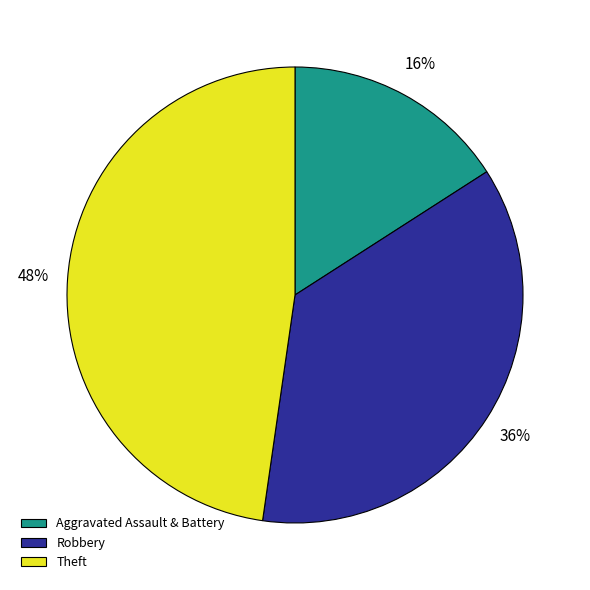

Is the sum of Theft and Robbery greater than half?

Yes